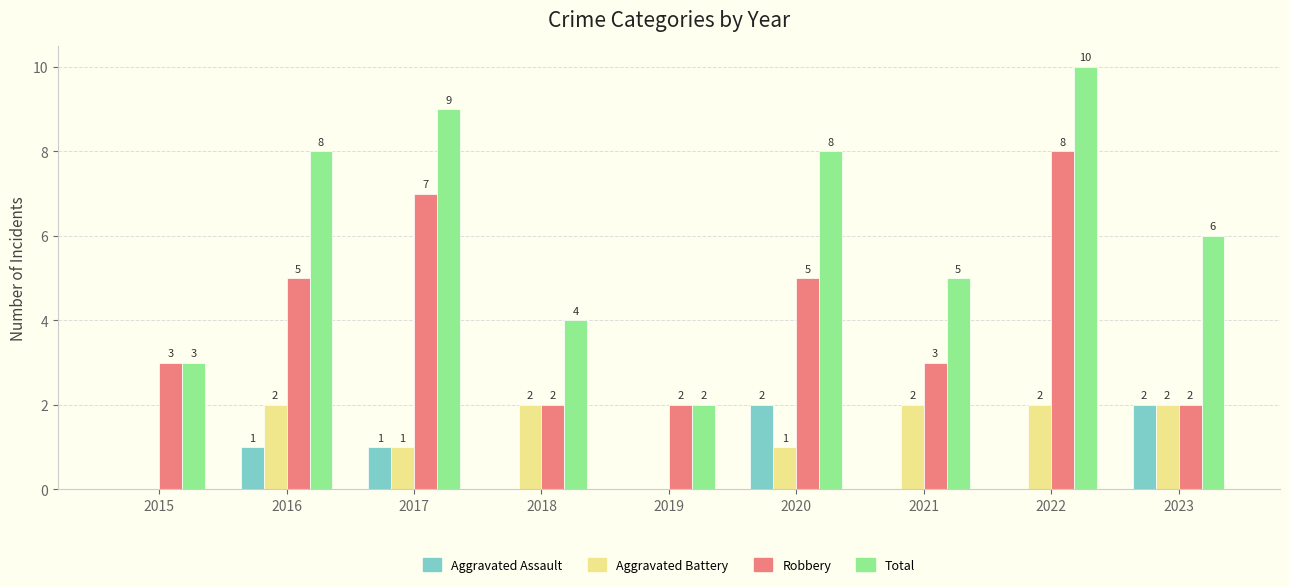

Which label corresponds to the largest value in the chart?

2022